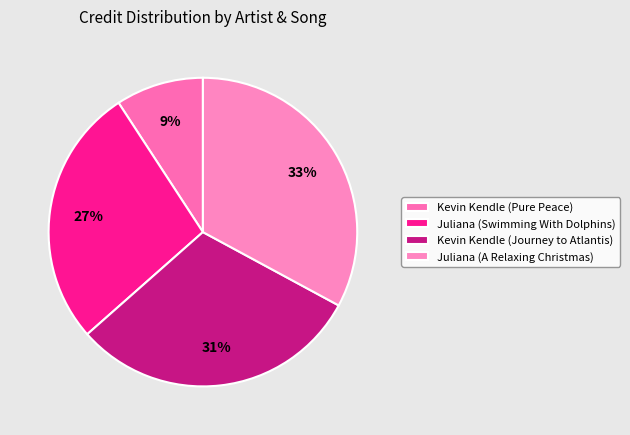

To the nearest percent, what percentage of the pie is Kevin Kendle (Journey to Atlantis)?

31%